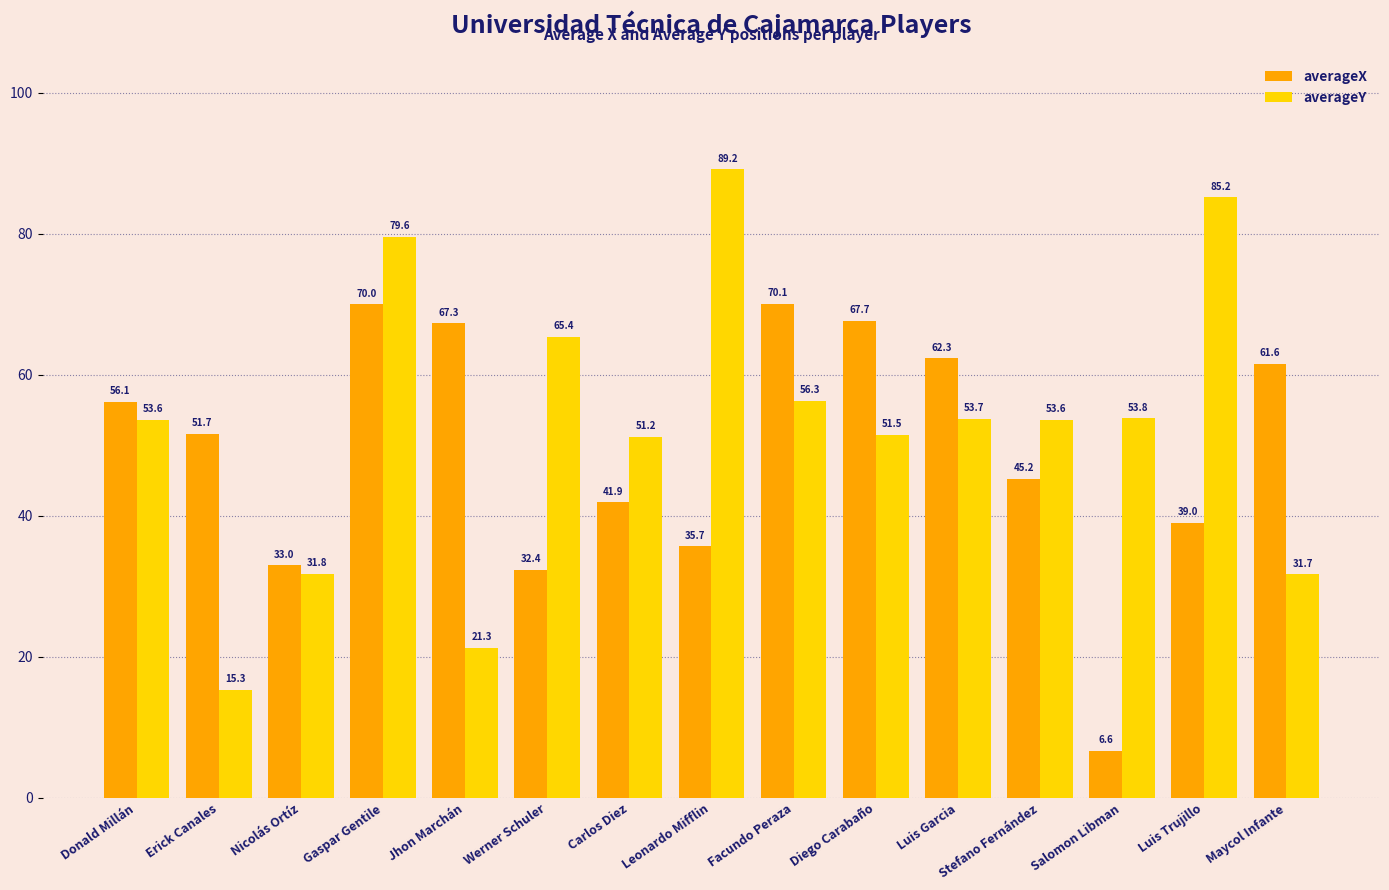

What is the label of the 15th bar from the right?

Donald Millán